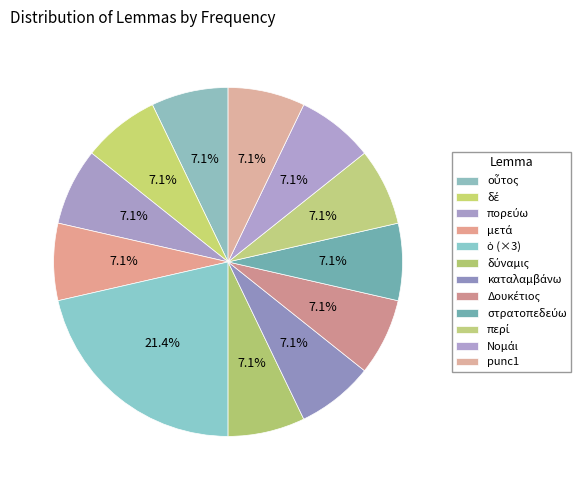

To the nearest percent, what is the average slice percentage?

7%